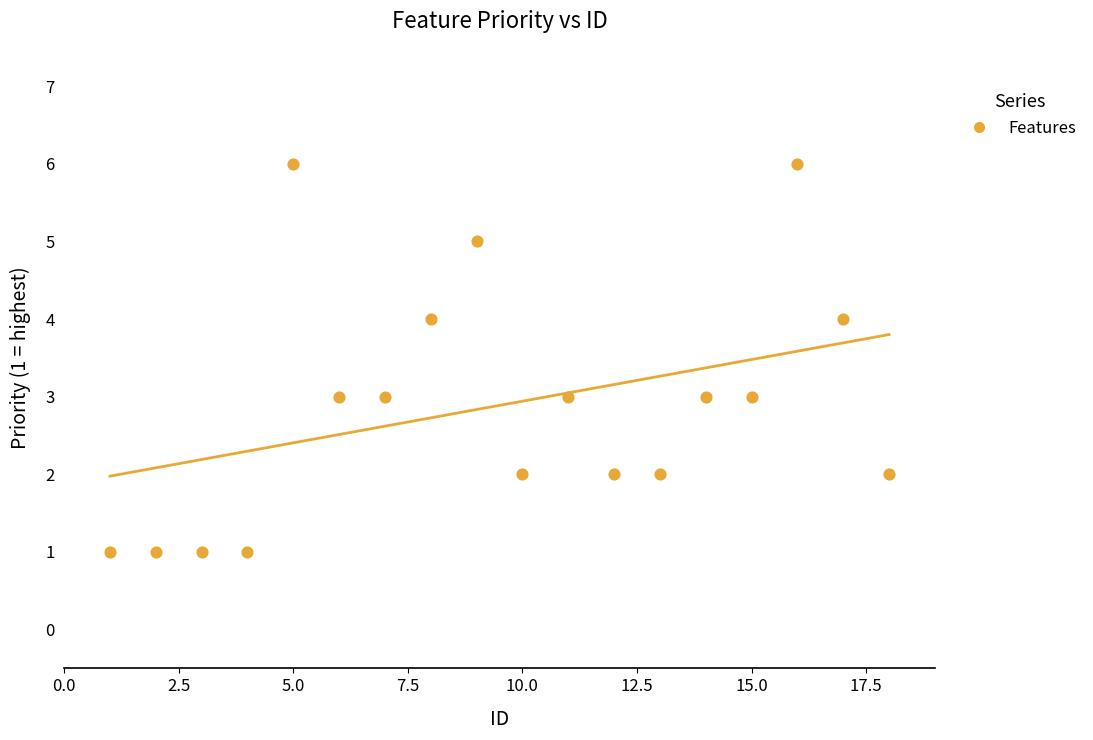

What is the range of Y values (max minus min)?

5